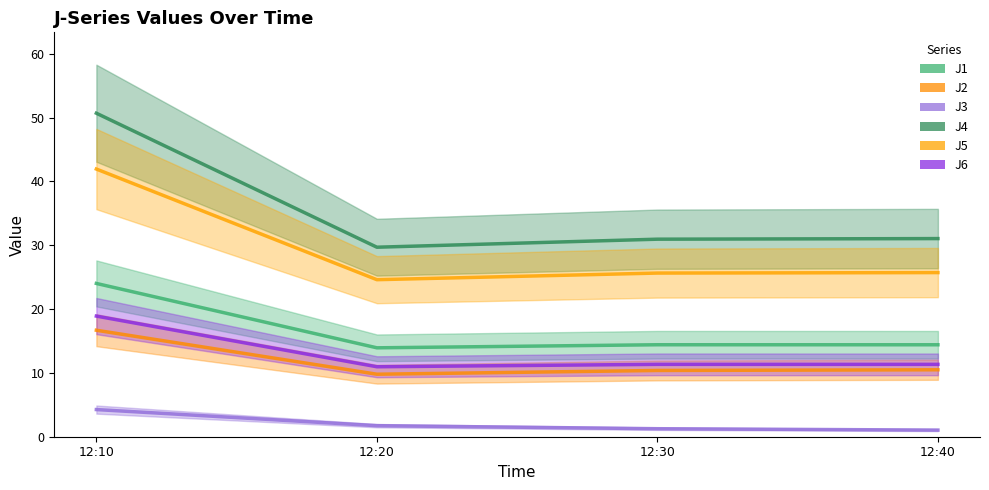

Read the J1 value at 12:30.

14.4